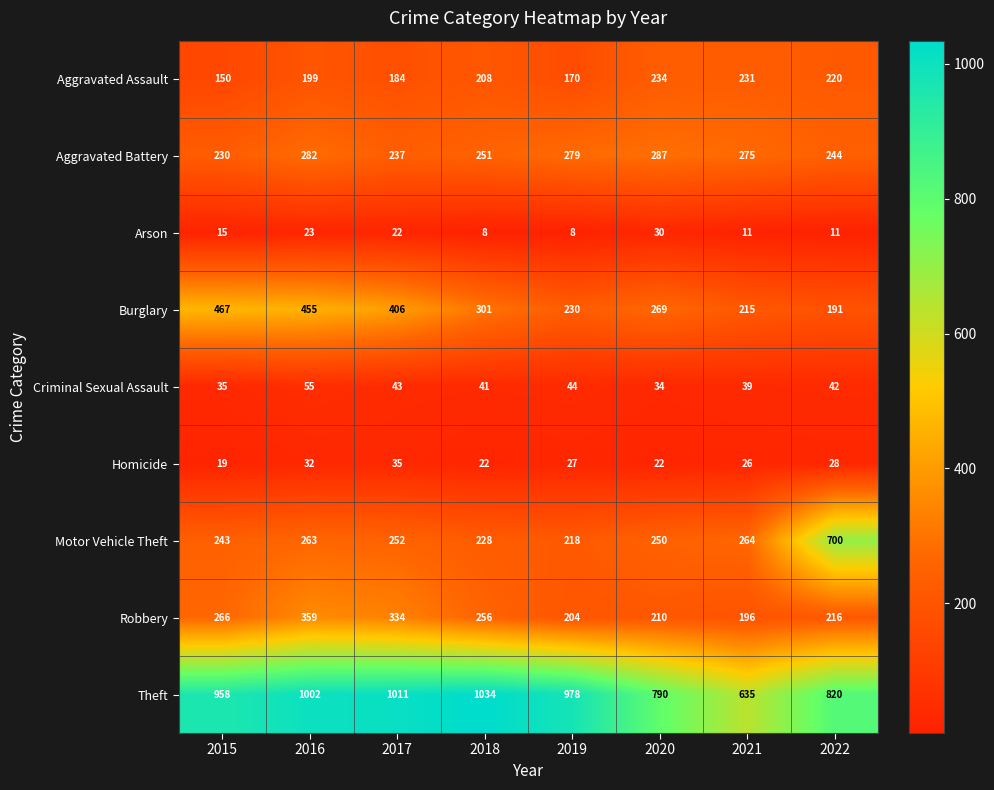

What is the smallest value displayed?

8